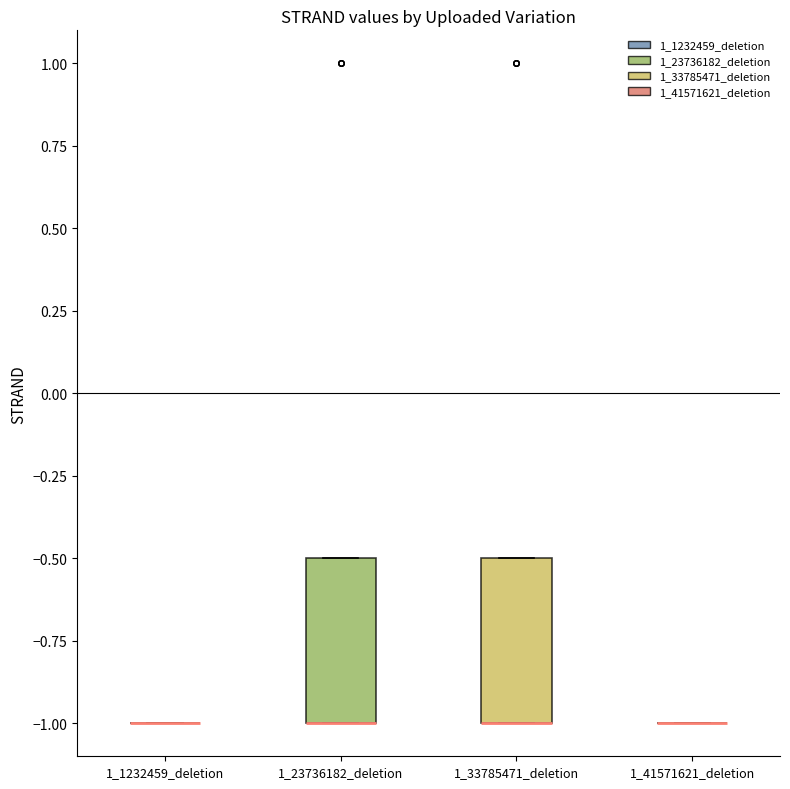

Reading left to right, transcribe this box plot: for each box, give where its median line is, the range the box spans, and where its two whiskers end, as read against the y-axis. The values are not printed on the chart, so give them approximately, as read against the axis.

1_1232459_deletion: box collapsed to a line at -1.0, whiskers -1.0 to -1.0
1_23736182_deletion: median -1.0 (drawn on the box's lower edge), box -1.0 to -0.5, whiskers -1.0 to -0.5
1_33785471_deletion: median -1.0 (drawn on the box's lower edge), box -1.0 to -0.5, whiskers -1.0 to -0.5
1_41571621_deletion: box collapsed to a line at -1.0, whiskers -1.0 to -1.0